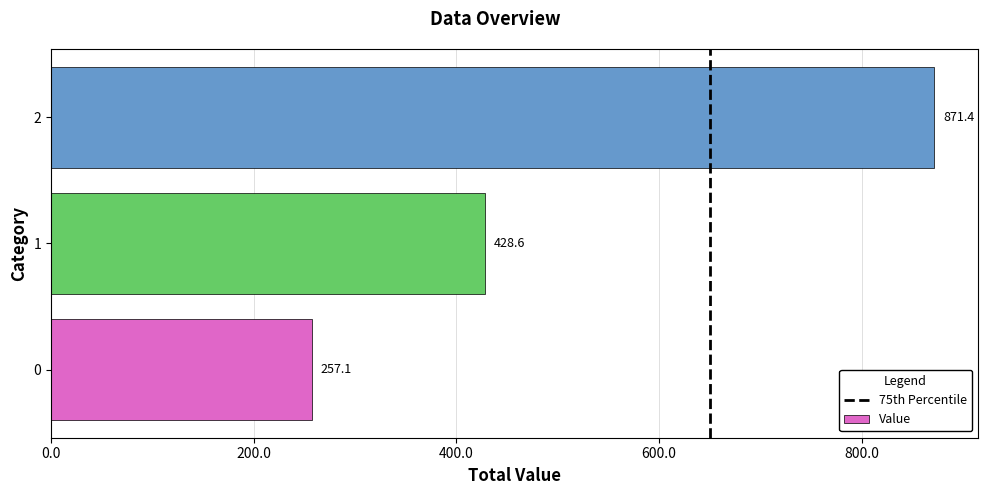

What is the average value?

519.0